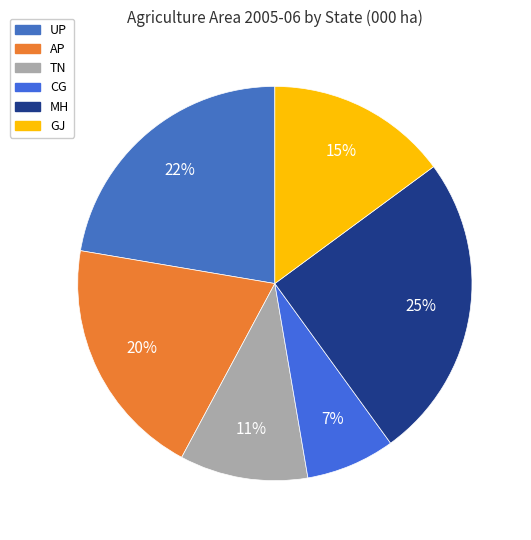

To the nearest percent, what percentage of the pie is MH?

25%